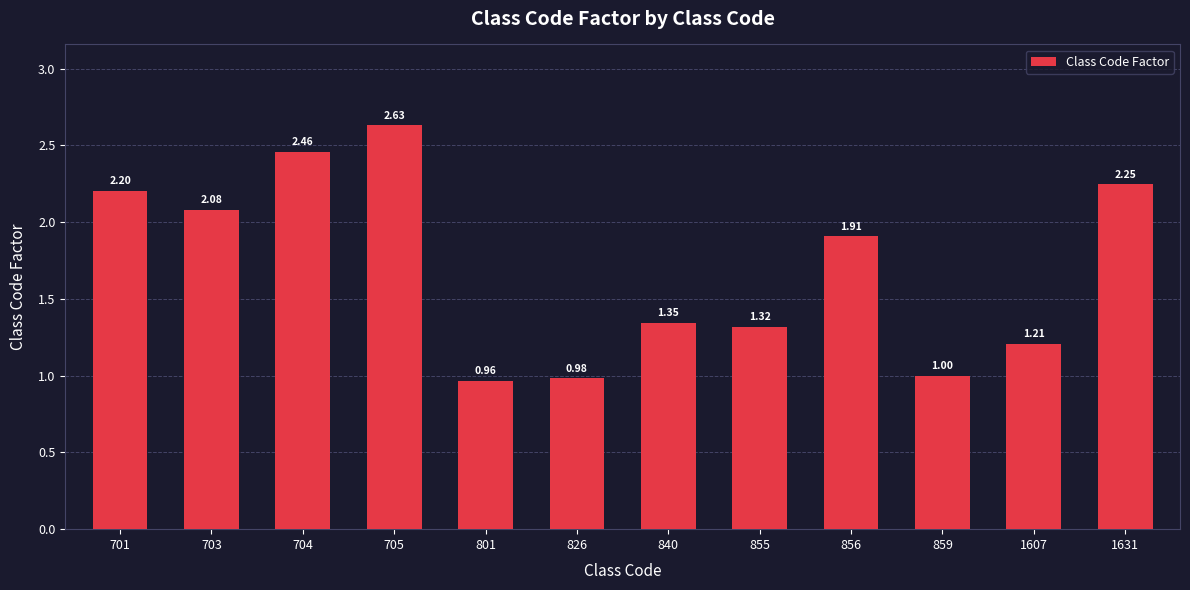

What is the difference between the values at 856 and 703?

0.2